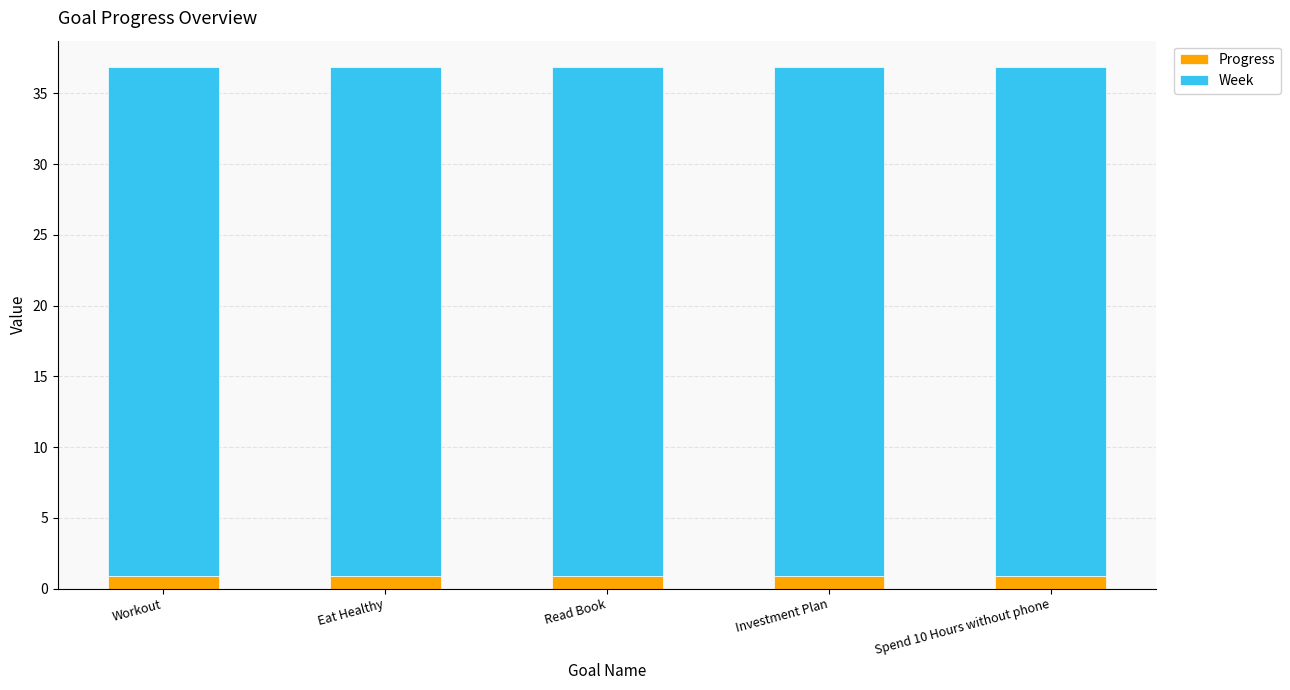

How many bars are there in total?

5